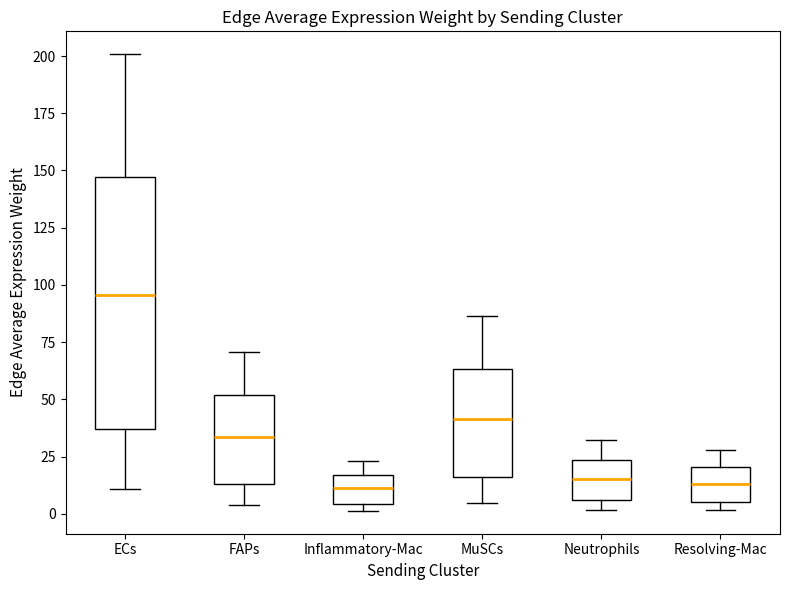

Reading left to right, transcribe this box plot: for each box, give where its median line is, the range the box spans, and where its two whiskers end, as read against the y-axis. The values are not printed on the chart, so give them approximately, as read against the axis.

ECs: median 95, box 35 to 145, whiskers 10 to 200
FAPs: median 35, box 15 to 50, whiskers 5 to 70
Inflammatory-Mac: median 10, box 5 to 15, whiskers 0 to 25
MuSCs: median 40, box 15 to 65, whiskers 5 to 85
Neutrophils: median 15, box 5 to 25, whiskers 0 to 30
Resolving-Mac: median 15, box 5 to 20, whiskers 0 to 30